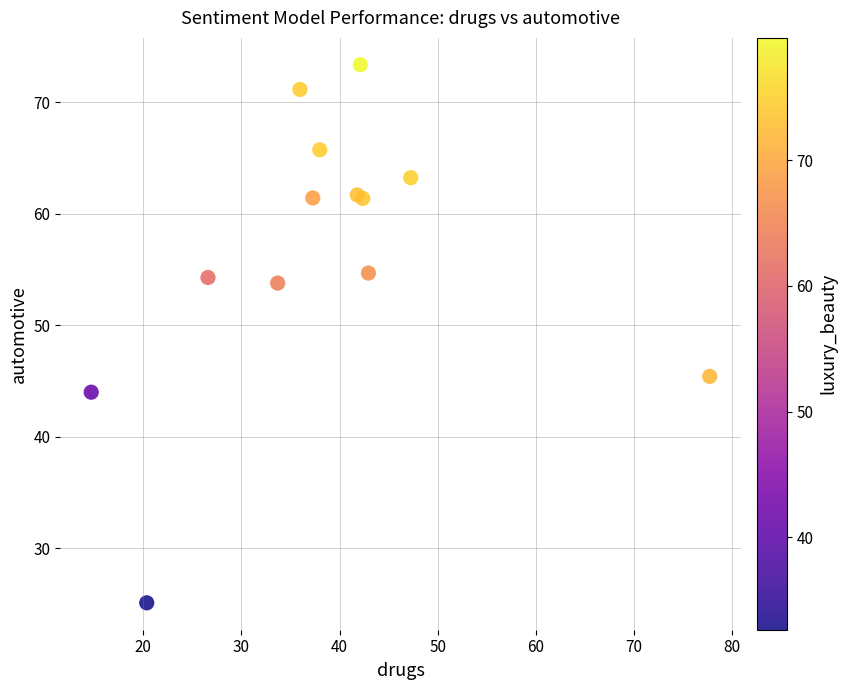

What Y value in the scatter plot is closest to 49?

45.4